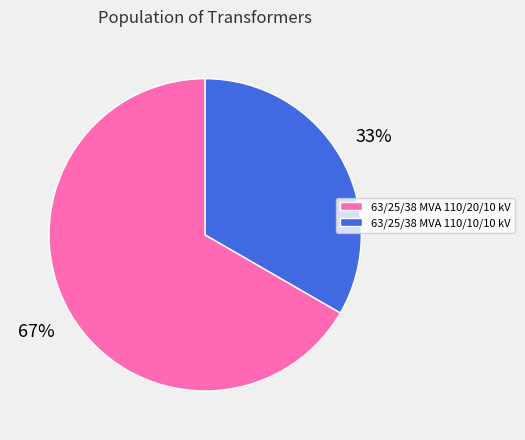

Rank the categories by value from highest to lowest.

63/25/38 MVA 110/20/10 kV, 63/25/38 MVA 110/10/10 kV